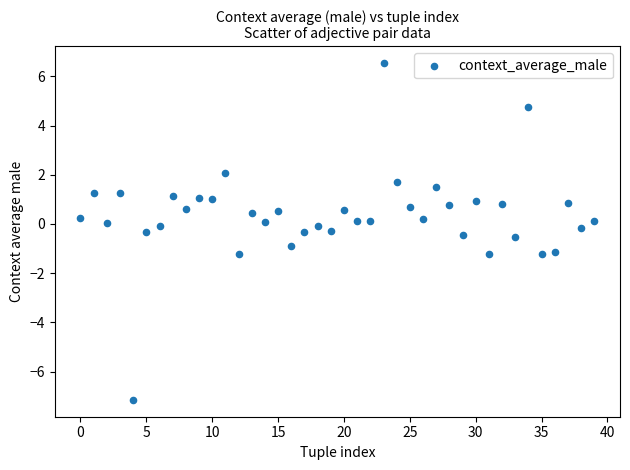

What is the range of Y values (max minus min)?

13.7